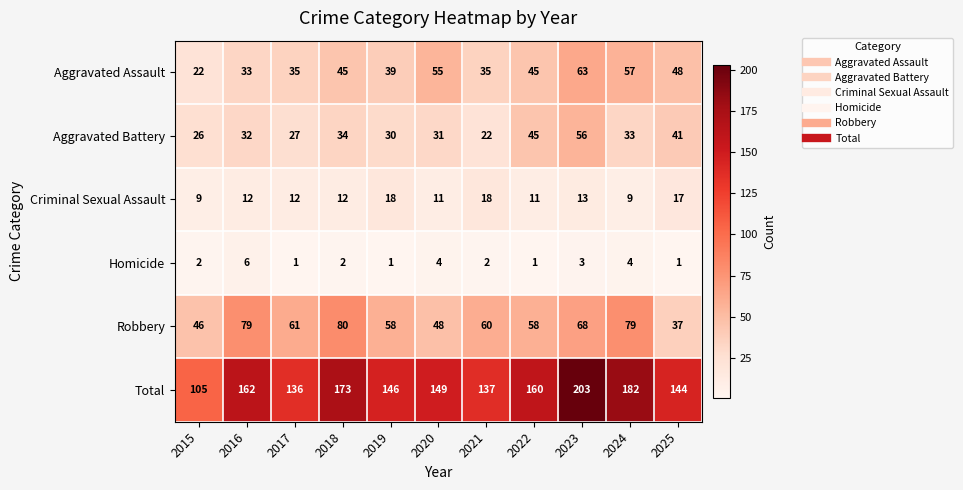

Rank the series at 2015 from lowest to highest value.

Homicide, Criminal Sexual Assault, Aggravated Assault, Aggravated Battery, Robbery, Total